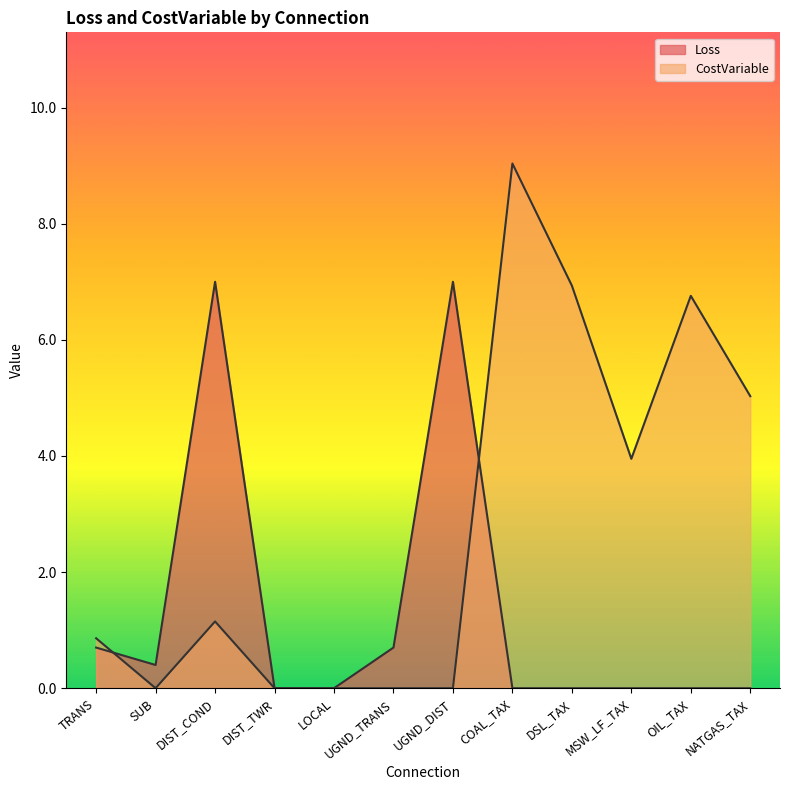

Reading left to right, what are all the values shown in this chart?

Loss: 0.7	0.4	7.0	0.0	0.0	0.7	7.0	0.0	0.0	0.0	0.0	0.0
CostVariable: 0.9	0.0	1.1	0.0	0.0	0.0	0.0	9.0	6.9	4.0	6.8	5.0